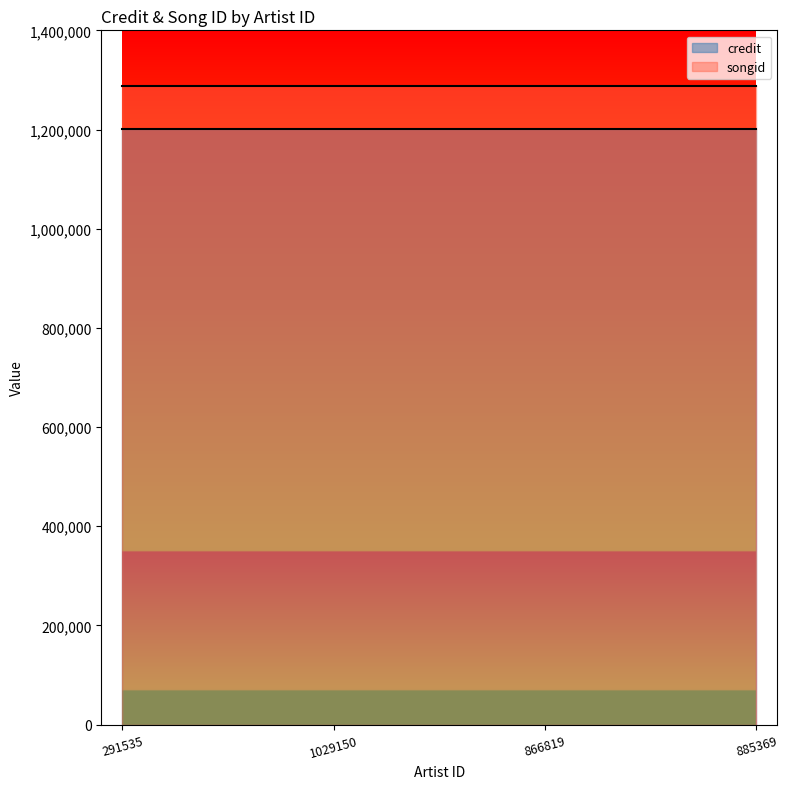

Between 1029150 and 885369, which series saw the biggest shift?

credit